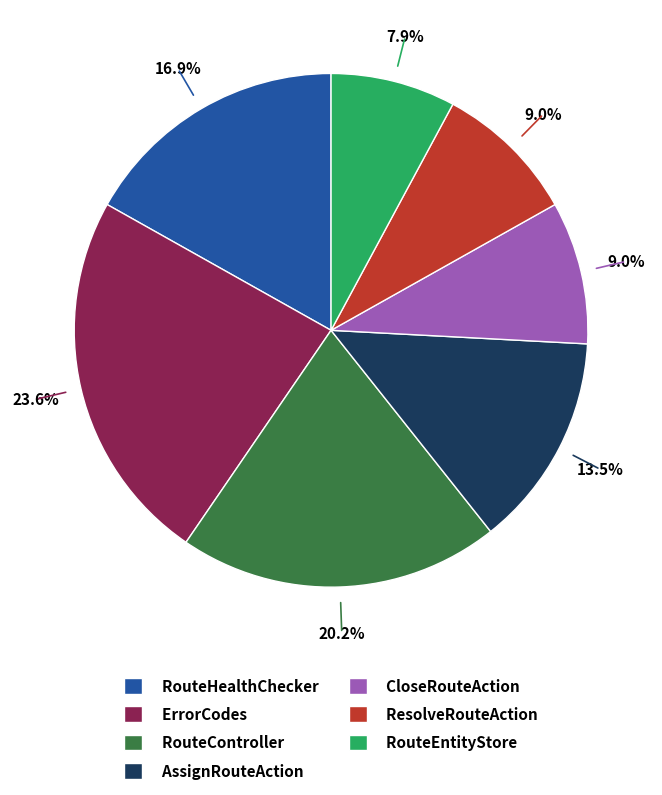

Is the sum of RouteEntityStore and RouteController greater than half?

No